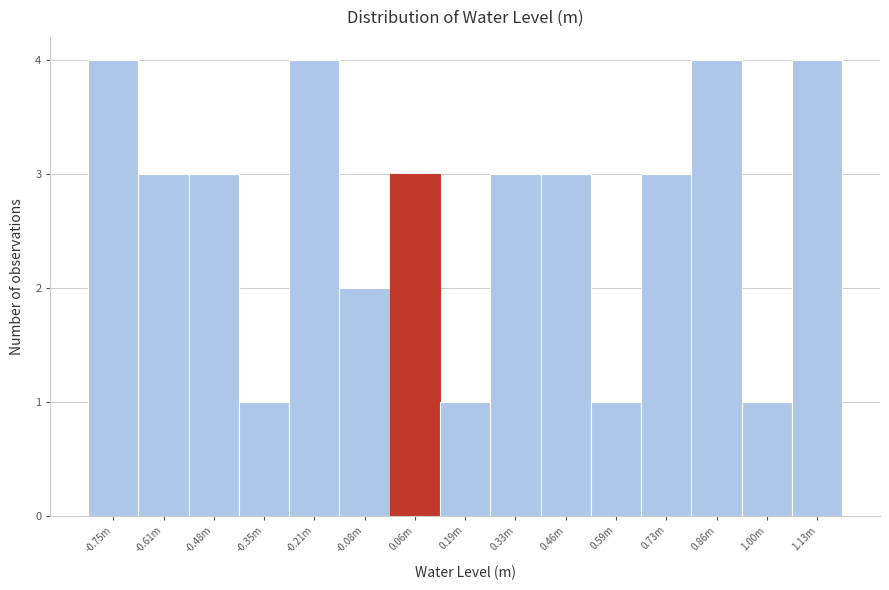

Reading left to right, list all the values displayed in this chart.

4	3	3	1	4	2	3	1	3	3	1	3	4	1	4